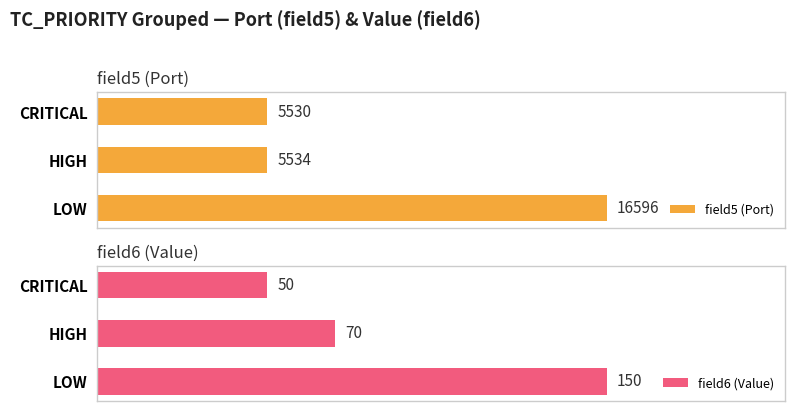

How many series are shown in this chart?

2